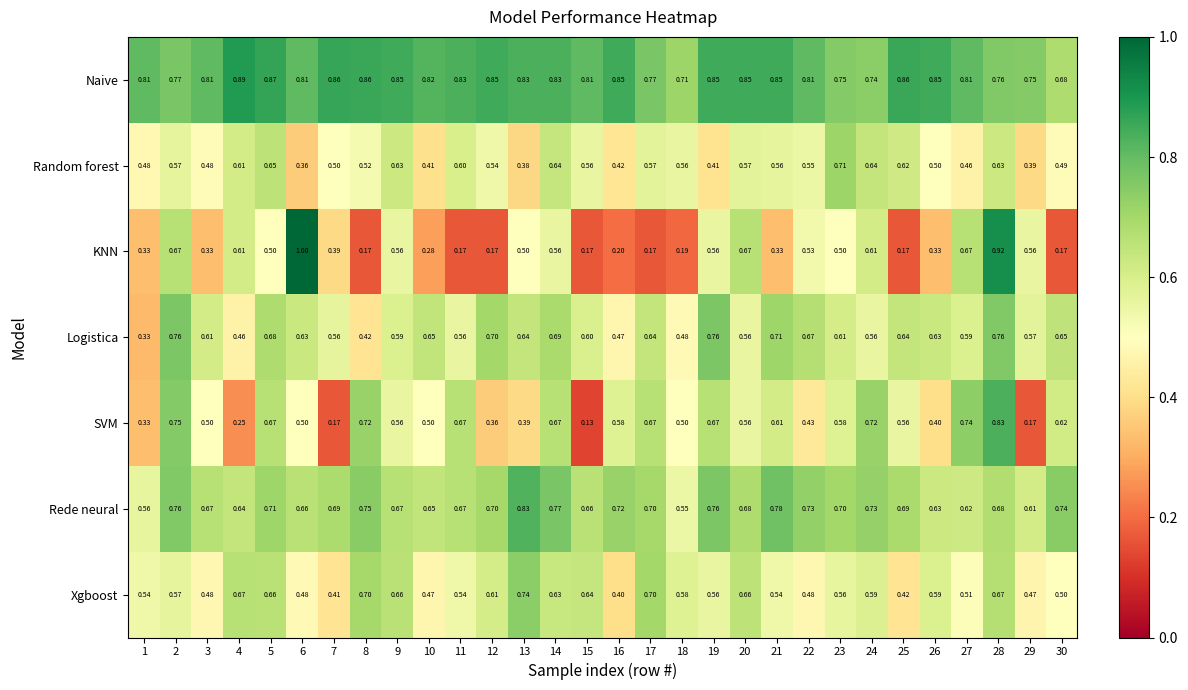

Rank the series at 8 from lowest to highest value.

KNN, Logistica, Random forest, Xgboost, SVM, Rede neural, Naive